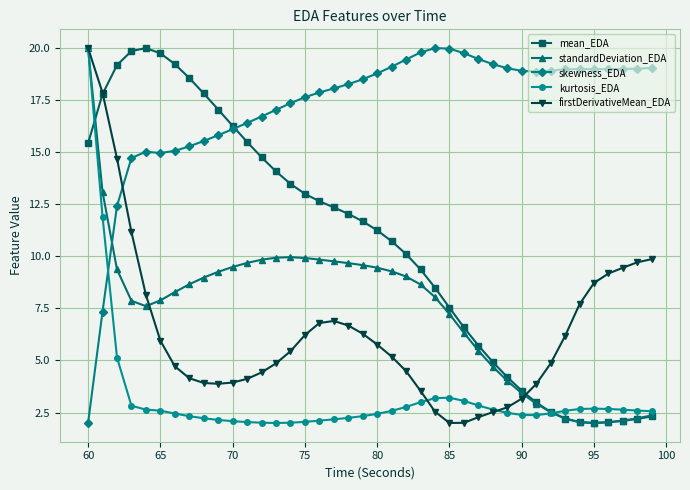

What is the value of the standardDeviation_EDA point at the 13th from the left?

9.8